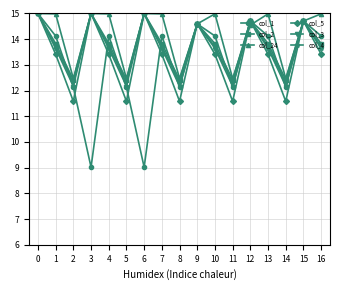

What value does the col_3 series have at 0?

15.0